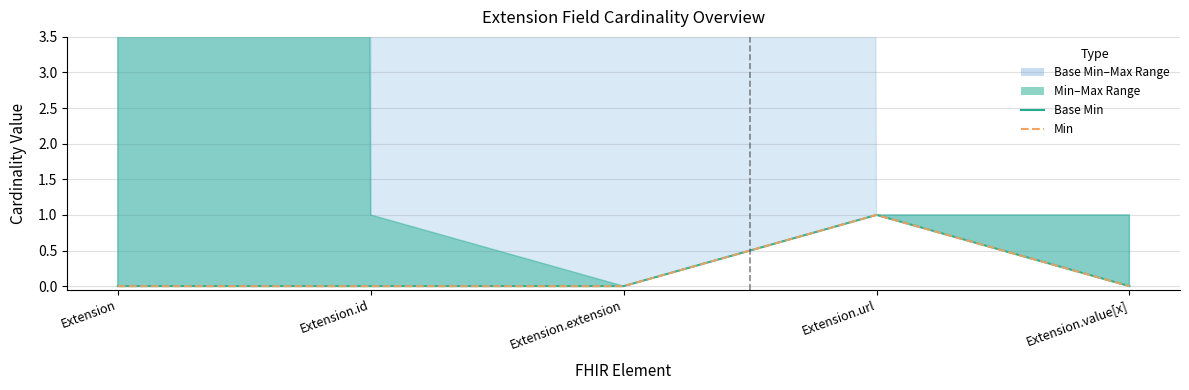

True or false: Base Min and Min intersect in this chart.

False